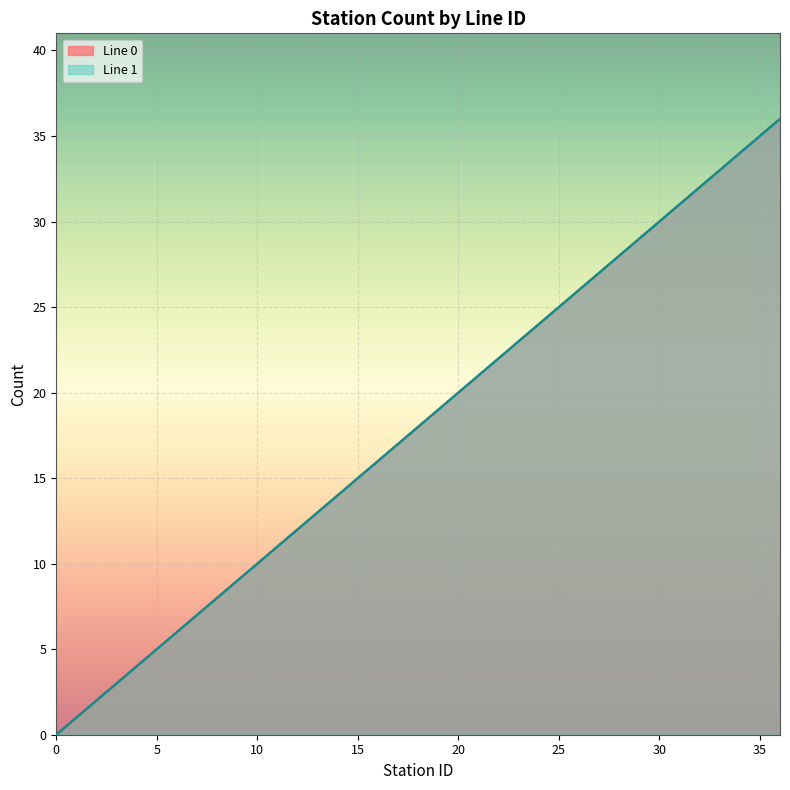

What is the total value across all series at 2?

4